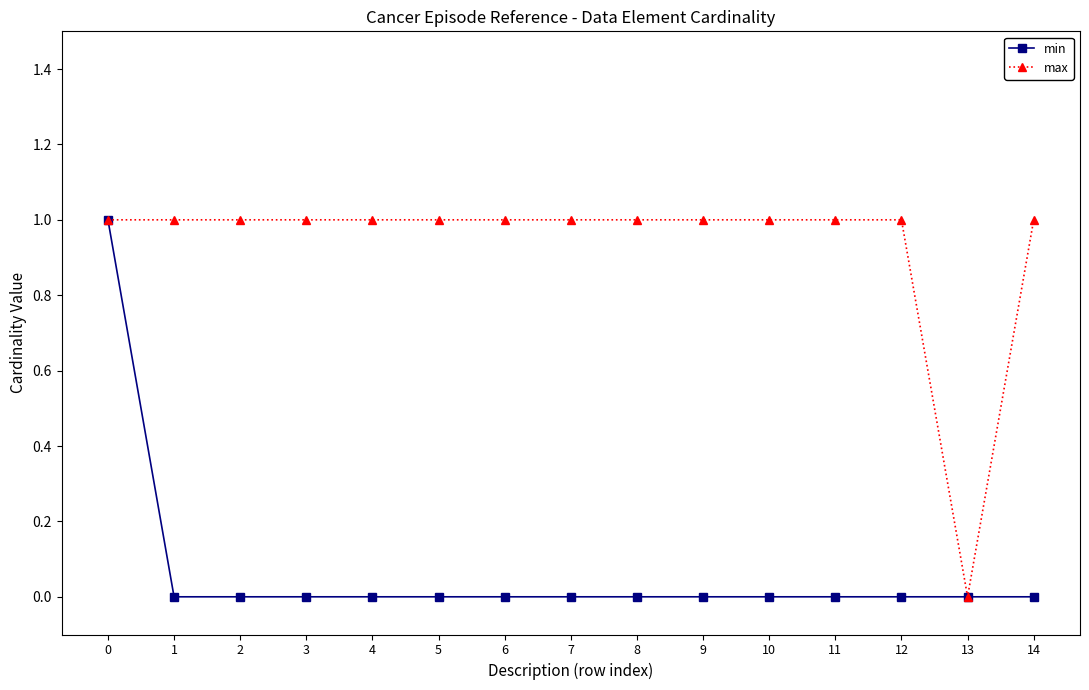

The max series shows 2 at 1. True or false?

False